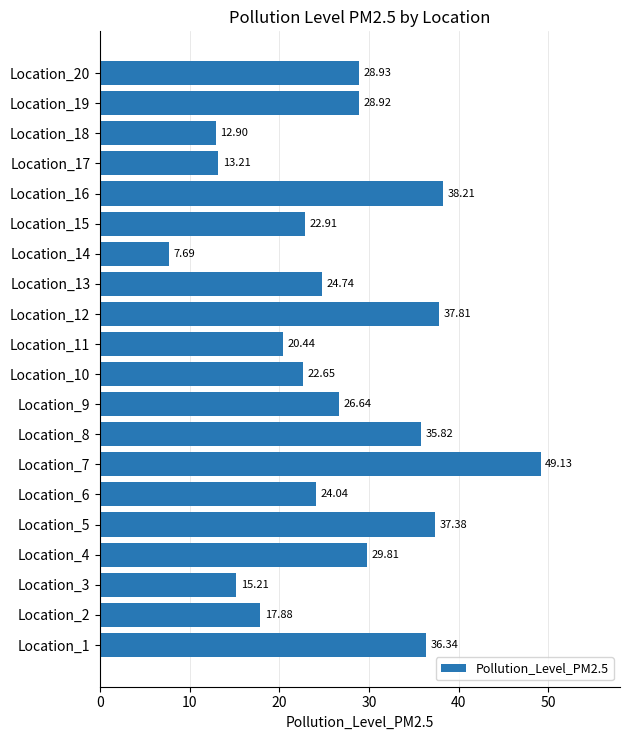

At which category does the chart reach its peak across all series?

Location_7